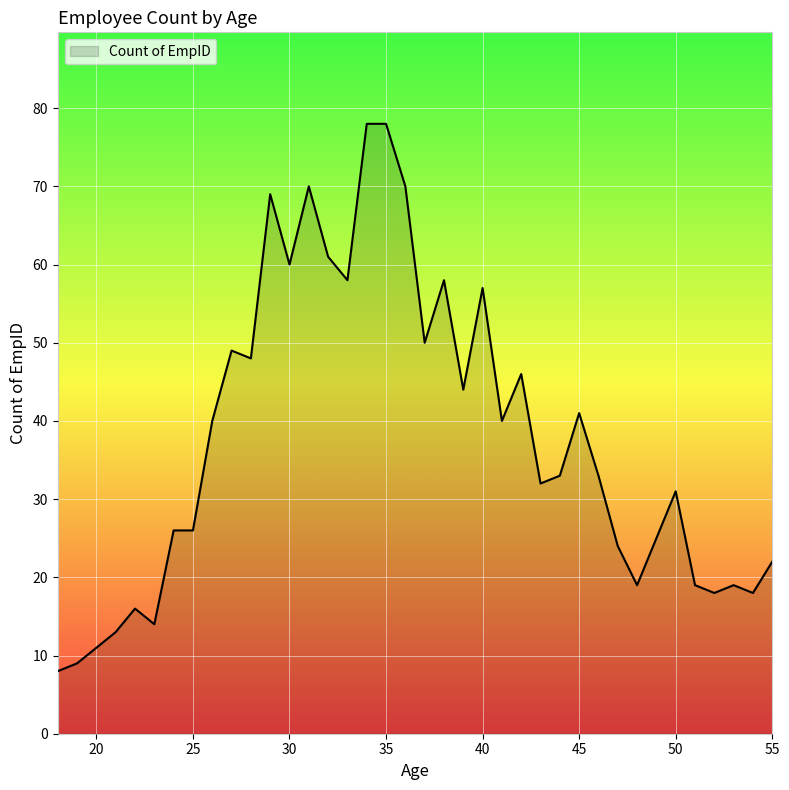

What is the greatest value displayed?

78